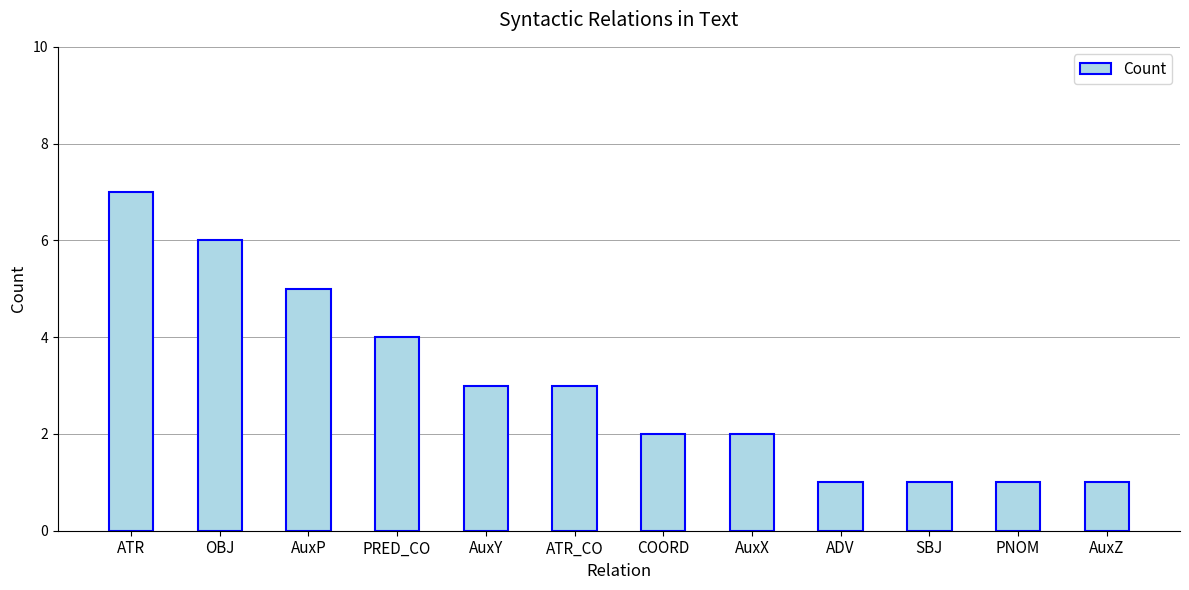

Reading left to right, extract all data points from this chart.

7	6	5	4	3	3	2	2	1	1	1	1